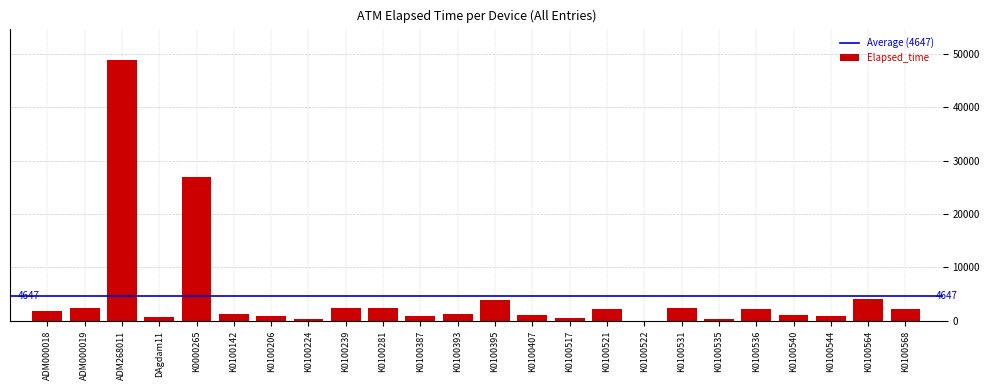

Approximately how many times larger is the value at K0100568 compared to K0100393?

1.7